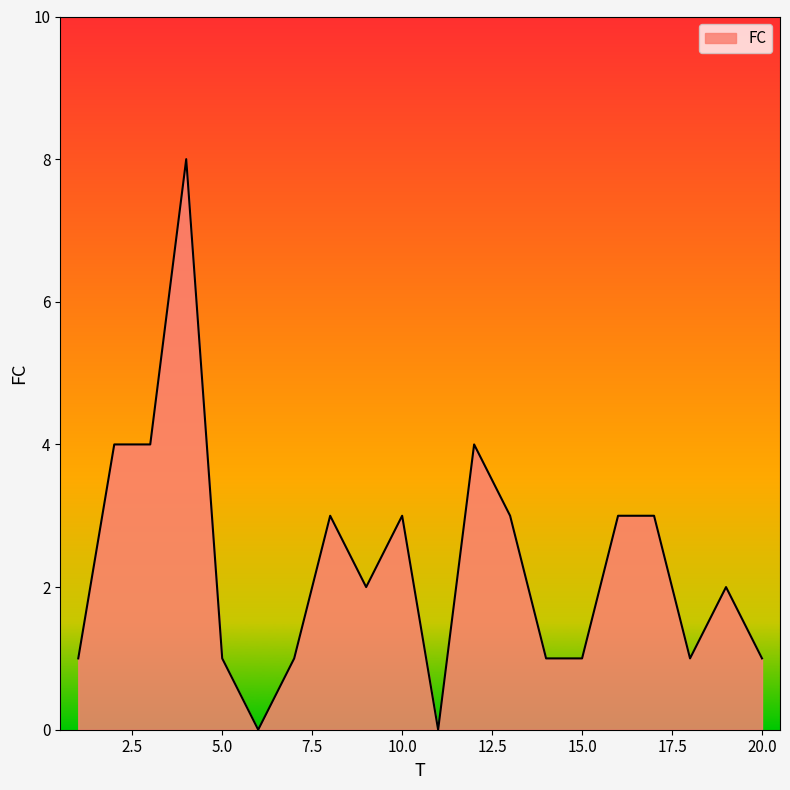

What is the greatest value displayed?

8